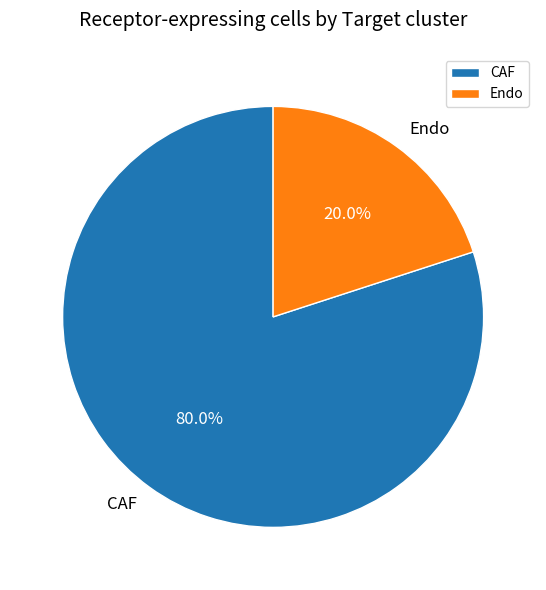

How many segments does this pie chart have?

2